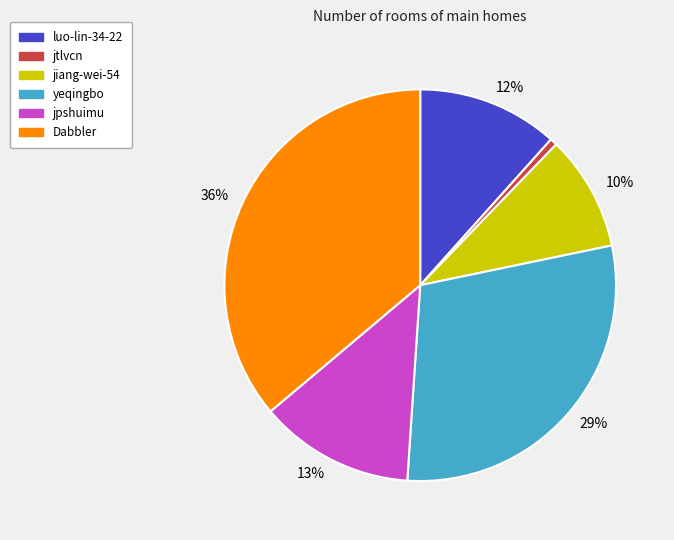

Does any single category account for the majority?

No